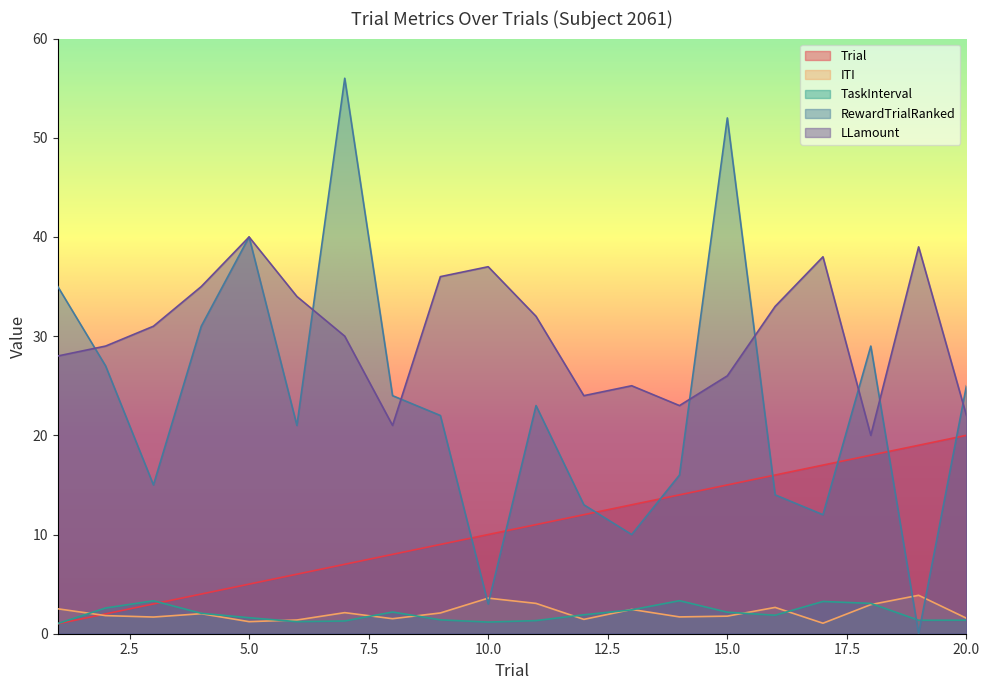

Reading left to right, extract all data points from this chart.

Trial: 1=1.0	2=2.0	3=3.0	4=4.0	5=5.0	6=6.0	7=7.0	8=8.0	9=9.0	10=10.0	11=11.0	12=12.0	13=13.0	14=14.0	15=15.0	16=16.0	17=17.0	18=18.0	19=19.0	20=20.0
ITI: 1=2.5	2=1.8	3=1.7	4=2.0	5=1.2	6=1.4	7=2.1	8=1.5	9=2.1	10=3.6	11=3.1	12=1.4	13=2.4	14=1.7	15=1.8	16=2.7	17=1.1	18=2.9	19=3.9	20=1.6
TaskInterval: 1=1.0	2=2.6	3=3.3	4=2.1	5=1.6	6=1.2	7=1.3	8=2.2	9=1.4	10=1.2	11=1.3	12=1.9	13=2.4	14=3.3	15=2.2	16=1.9	17=3.3	18=3.1	19=1.4	20=1.4
RewardTrialRanked: 1=35.0	2=27.0	3=15.0	4=31.0	5=40.0	6=21.0	7=56.0	8=24.0	9=22.0	10=3.0	11=23.0	12=13.0	13=10.0	14=16.0	15=52.0	16=14.0	17=12.0	18=29.0	19=0.0	20=25.0
LLamount: 1=28.0	2=29.0	3=31.0	4=35.0	5=40.0	6=34.0	7=30.0	8=21.0	9=36.0	10=37.0	11=32.0	12=24.0	13=25.0	14=23.0	15=26.0	16=33.0	17=38.0	18=20.0	19=39.0	20=22.0